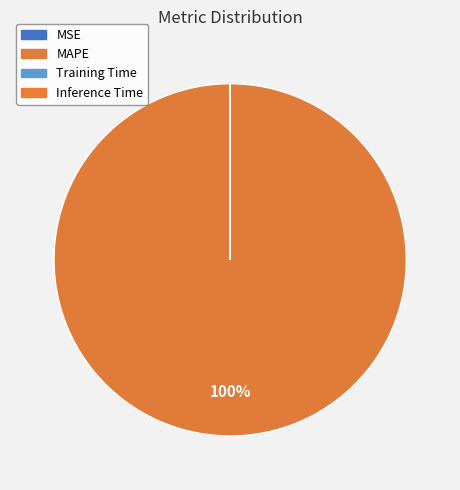

Is there a majority slice in this chart?

Yes